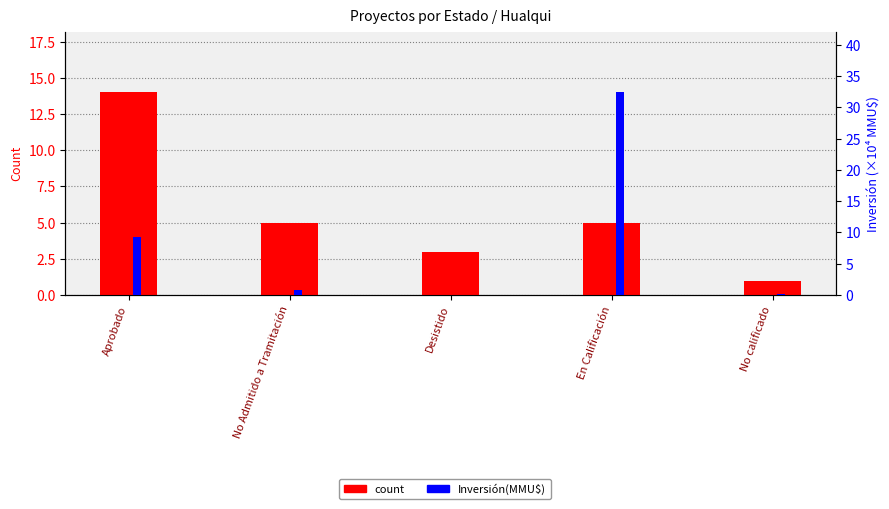

The value of count at Aprobado is 20.2. True or false?

False